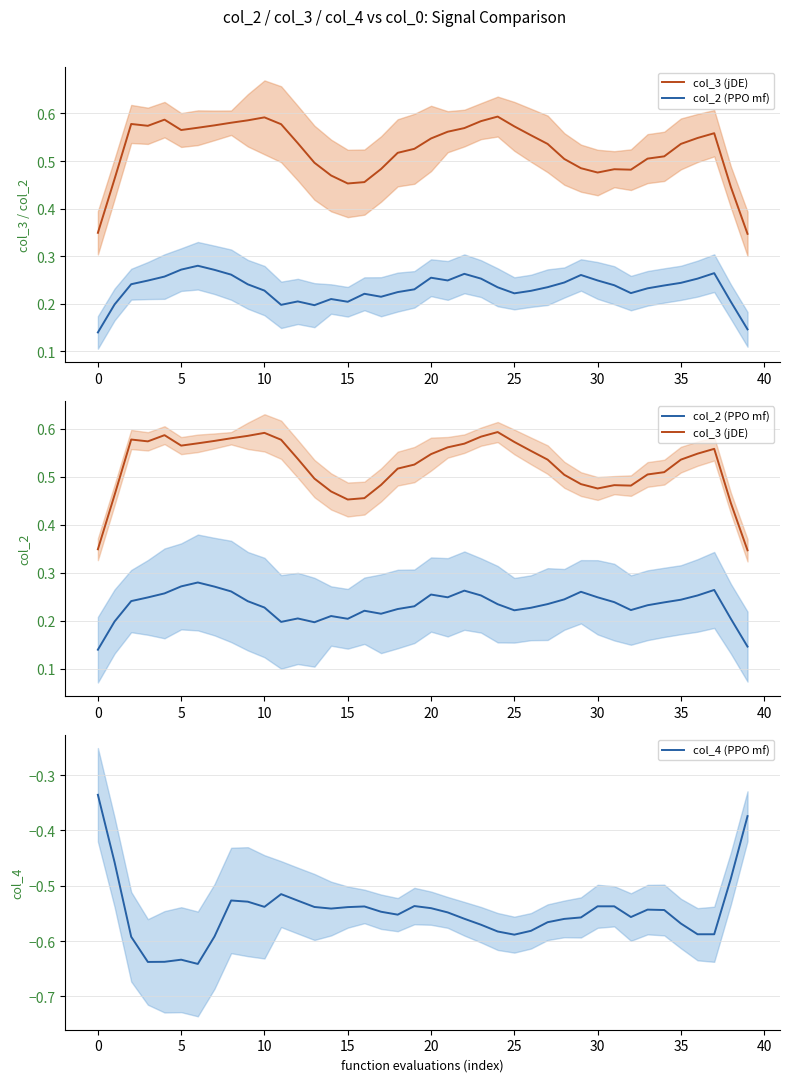

The col_4 (PPO mf) series shows -0.6 at 29. True or false?

True